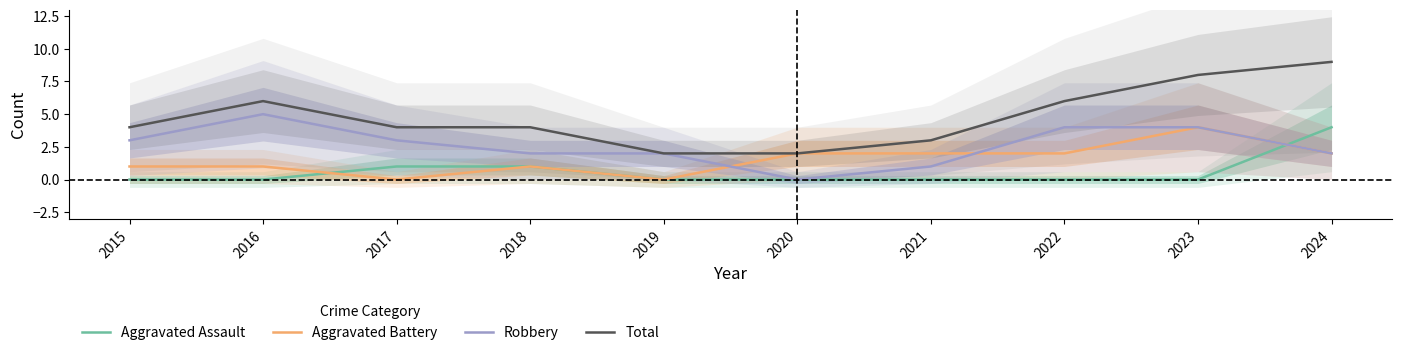

How many values in the Robbery series are below 3?

5